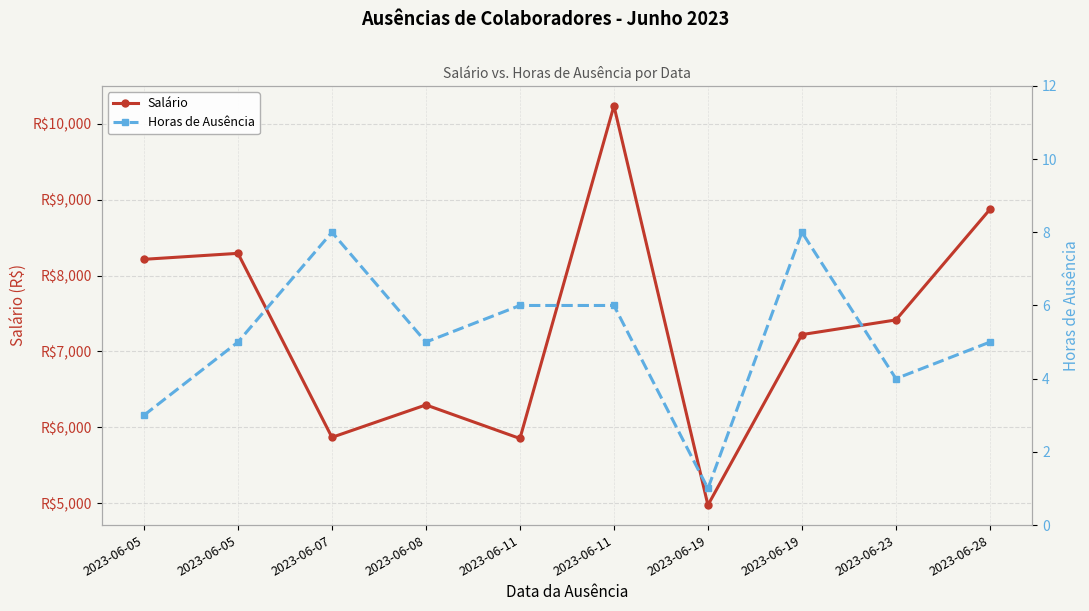

Rank the series by their average value, from highest to lowest.

Salário, Horas de Ausência